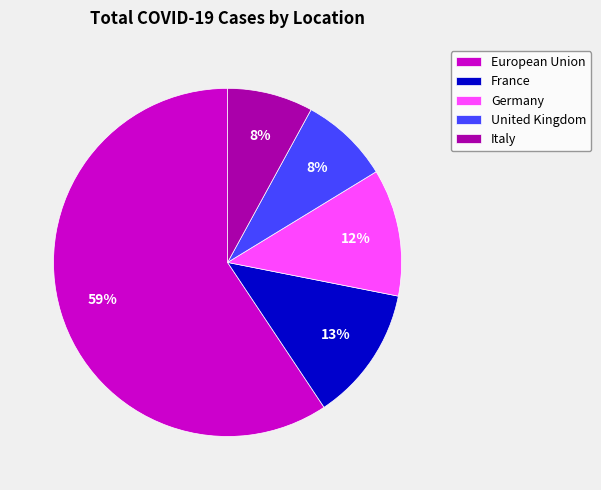

To the nearest percent, what is the difference between the largest and smallest slice percentages?

51%